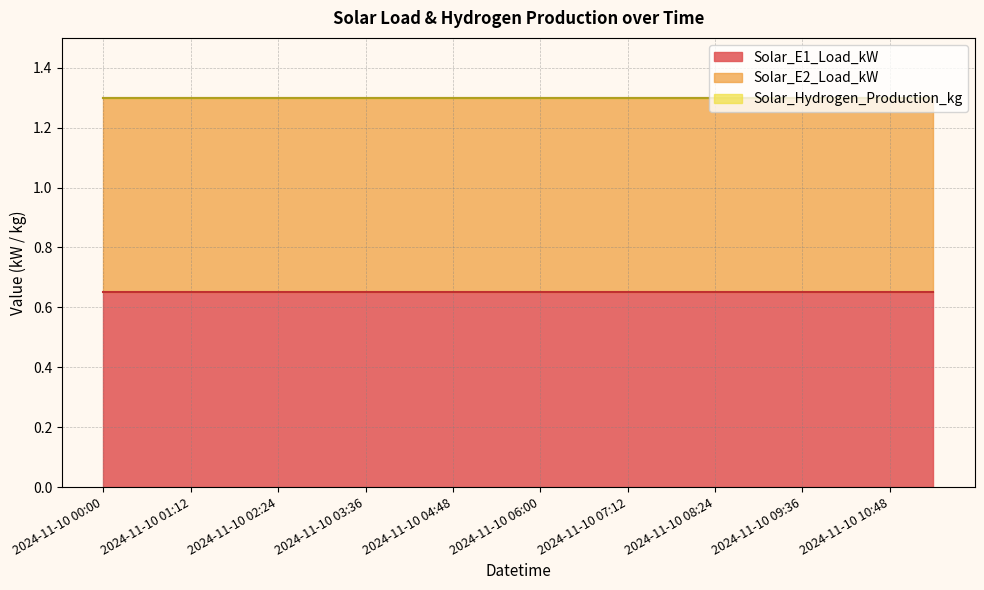

Between 2024-11-10 01:12 and 2024-11-10 10:48, which series saw the biggest shift?

Solar_E1_Load_kW